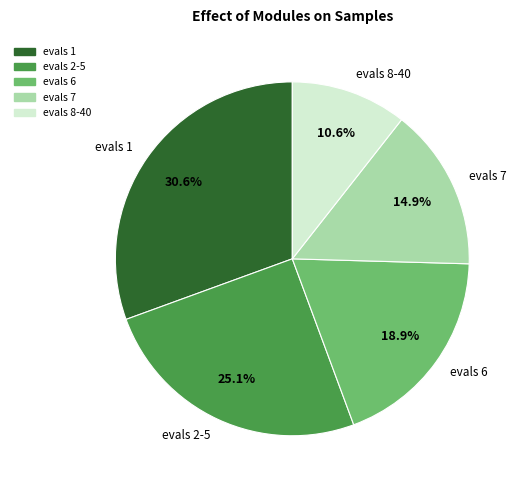

The evals 8-40 slice represents 18% of the pie. True or false?

False